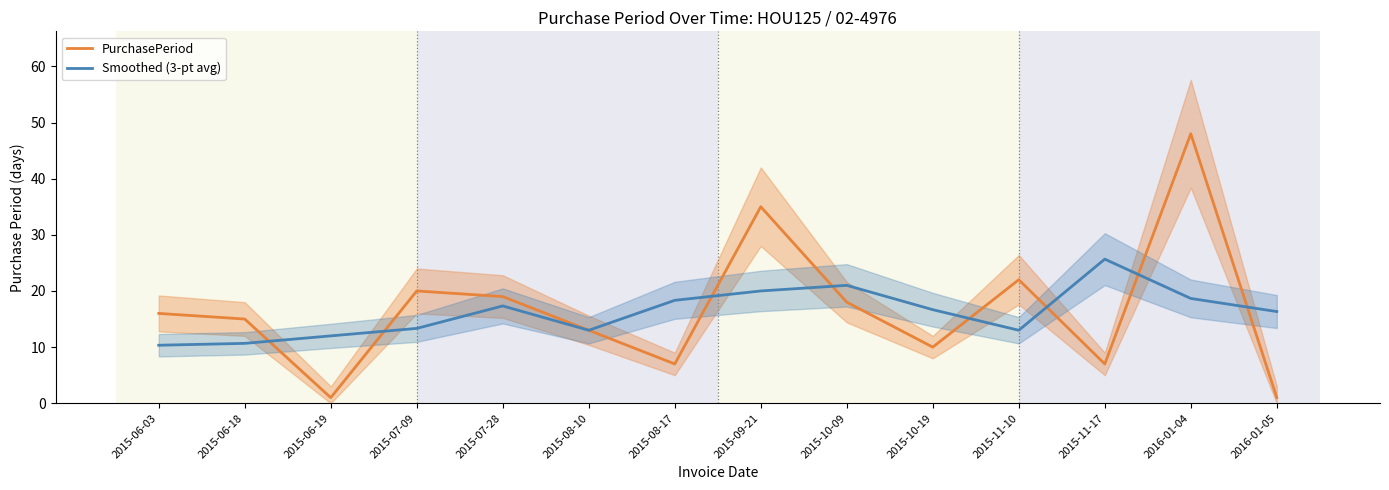

What is the smallest value displayed?

1.0